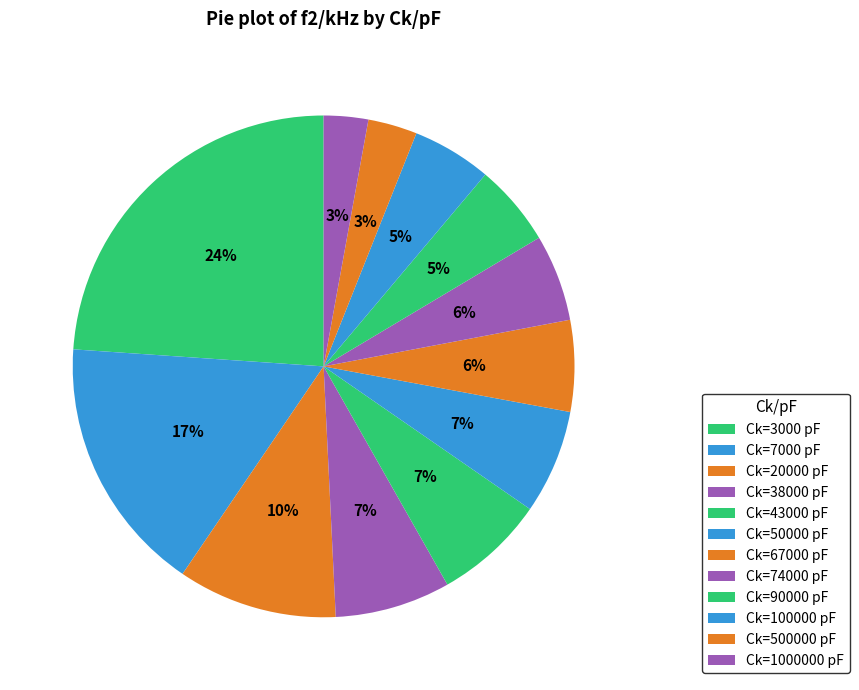

How many slices are in this pie chart?

12